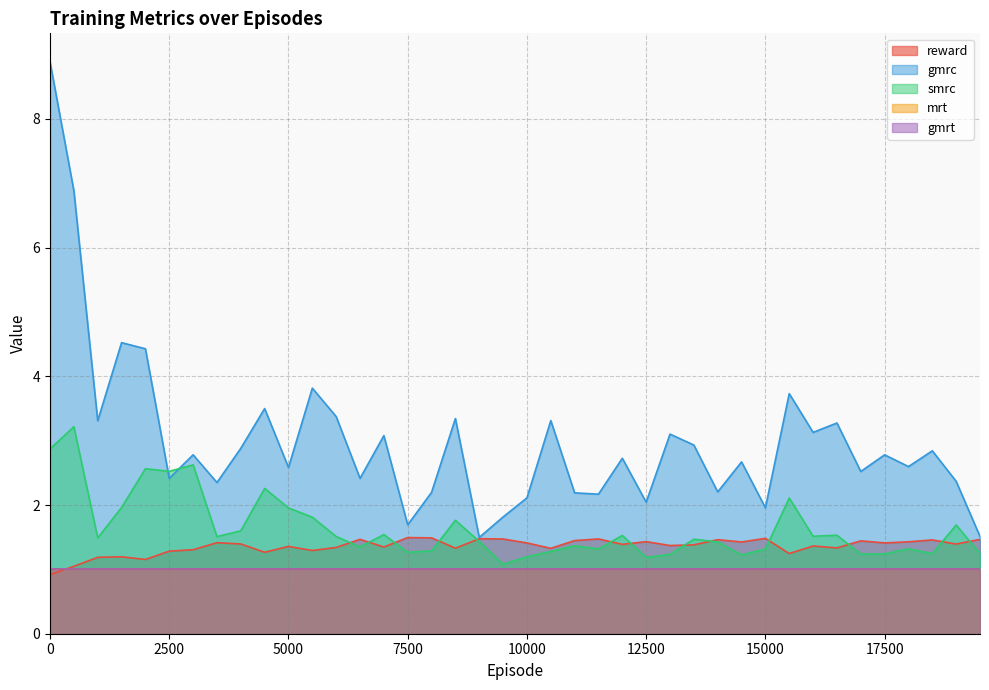

Which has a higher value, 1000 or 15500?

15500